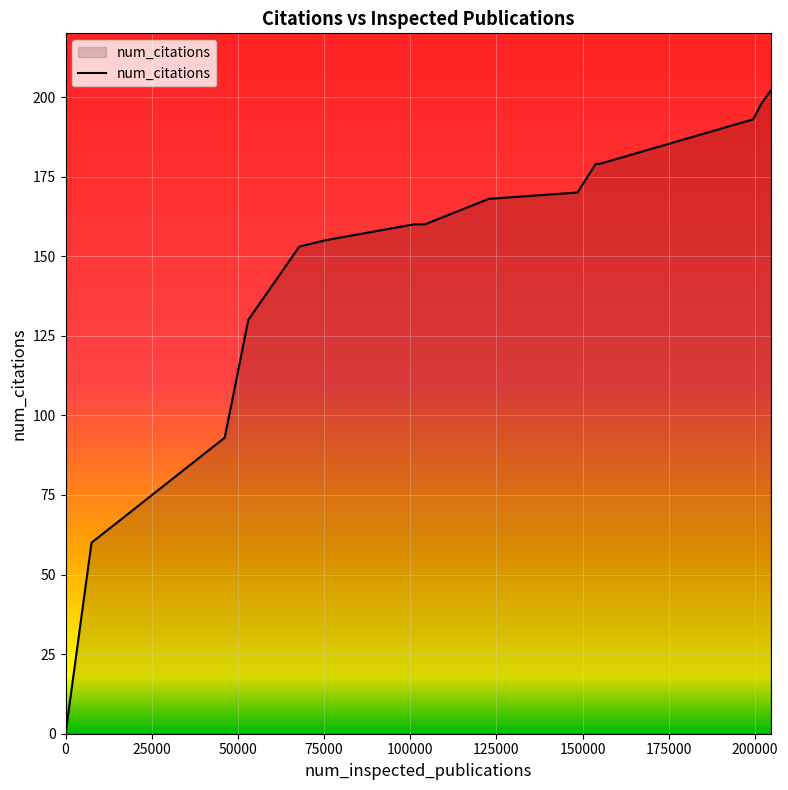

What is the difference between the maximum and minimum values?

202